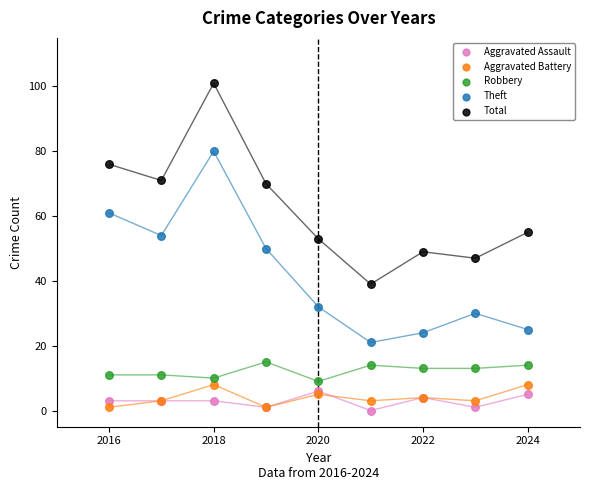

Which series contains the lowest Y value?

Aggravated Assault